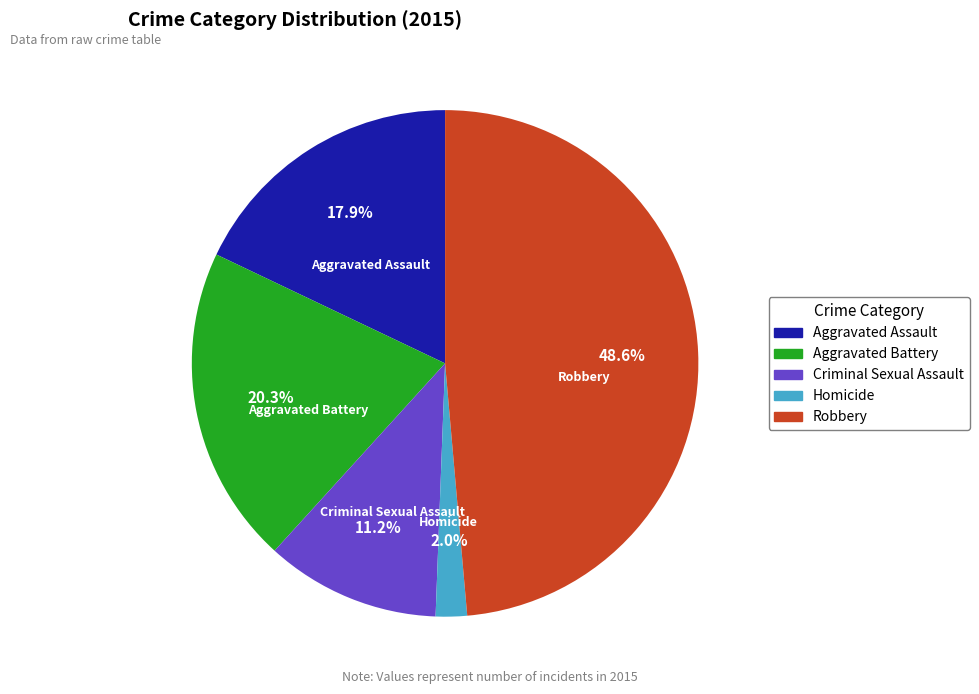

What is the total percentage of Aggravated Assault and Robbery?

66.5%